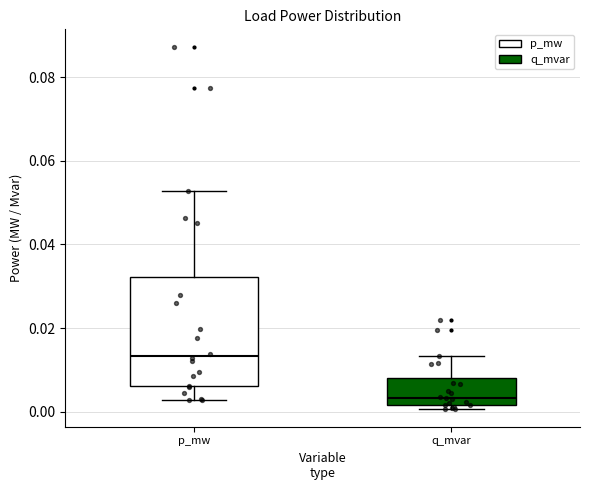

Comparing the boxes themselves (not the whiskers), which one is the tallest?

p_mw